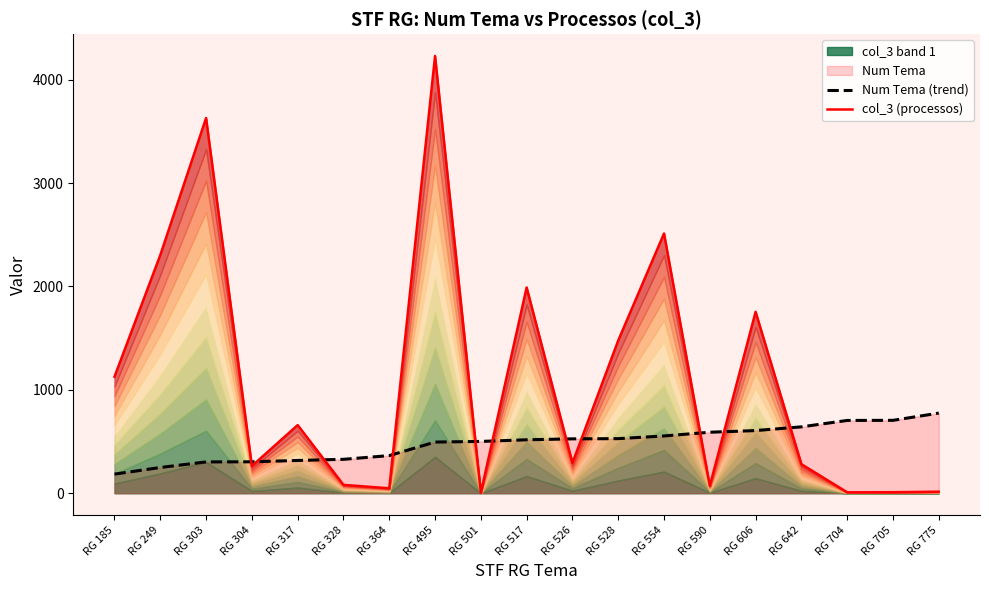

Which series has the widest spread of values?

col_3 (processos)